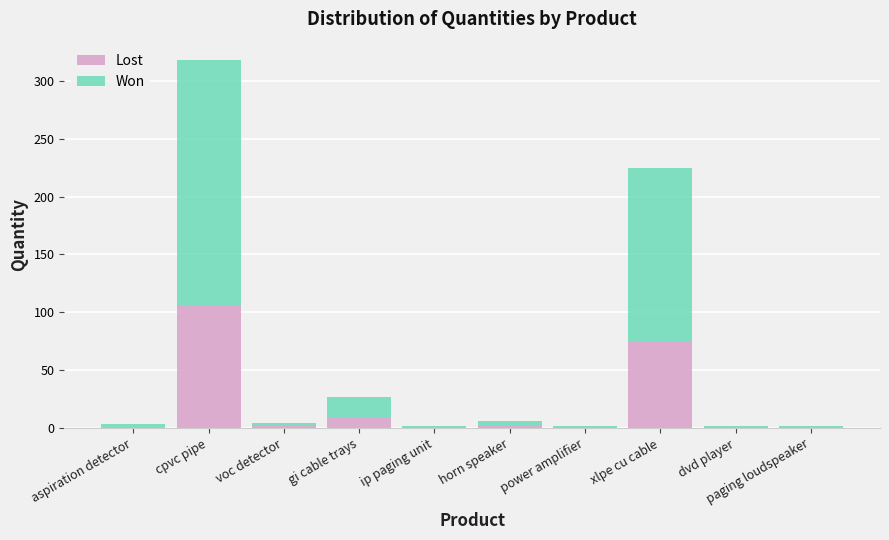

At which label is Lost closest to 53?

xlpe cu cable